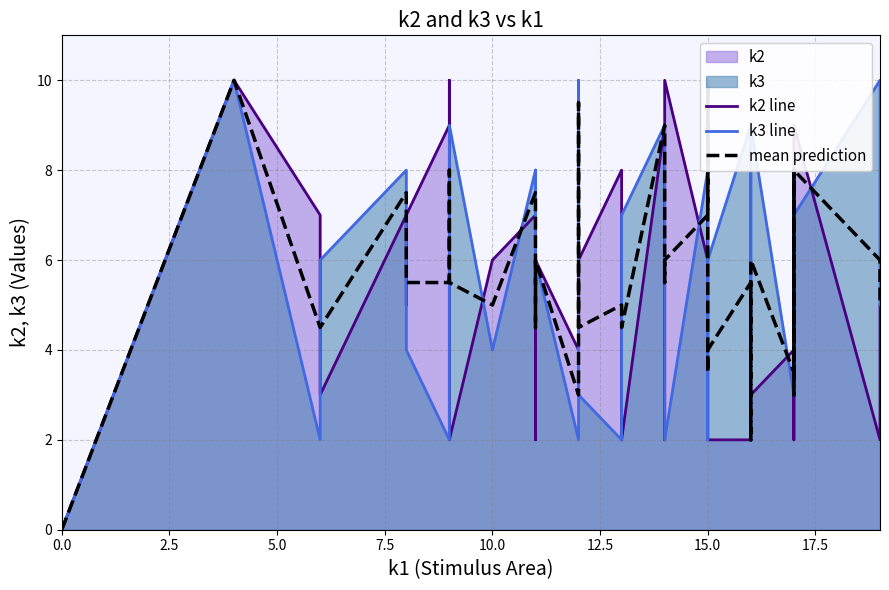

Which series ends up on top after the final intersection of k2 line and mean prediction?

mean prediction